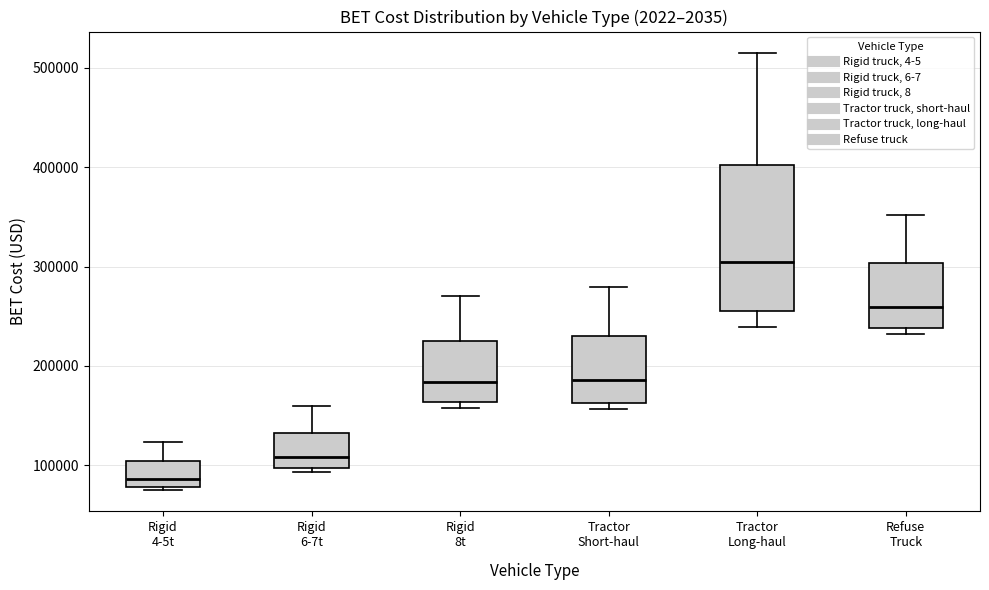

Reading left to right, transcribe this box plot: for each box, give where its median line is, the range the box spans, and where its two whiskers end, as read against the y-axis. The values are not printed on the chart, so give them approximately, as read against the axis.

Rigid 4-5t: median 90000, box 80000 to 100000, whiskers 80000 to 120000
Rigid 6-7t: median 110000, box 100000 to 130000, whiskers 90000 to 160000
Rigid 8t: median 180000, box 160000 to 220000, whiskers 160000 (just below the box's lower edge) to 270000
Tractor Short-haul: median 190000, box 160000 to 230000, whiskers 160000 (just below the box's lower edge) to 280000
Tractor Long-haul: median 300000, box 260000 to 400000, whiskers 240000 to 510000
Refuse Truck: median 260000, box 240000 to 300000, whiskers 230000 to 350000